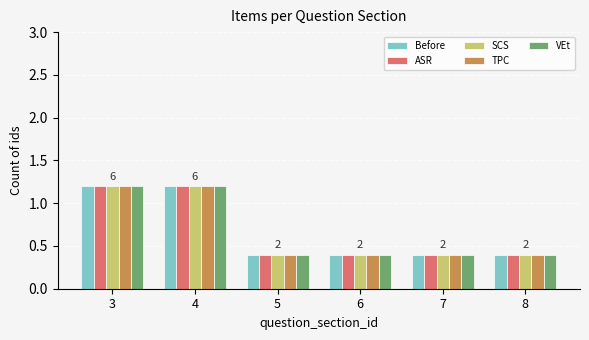

Is the value of ASR at 8 greater than the value of VEt at 3?

No